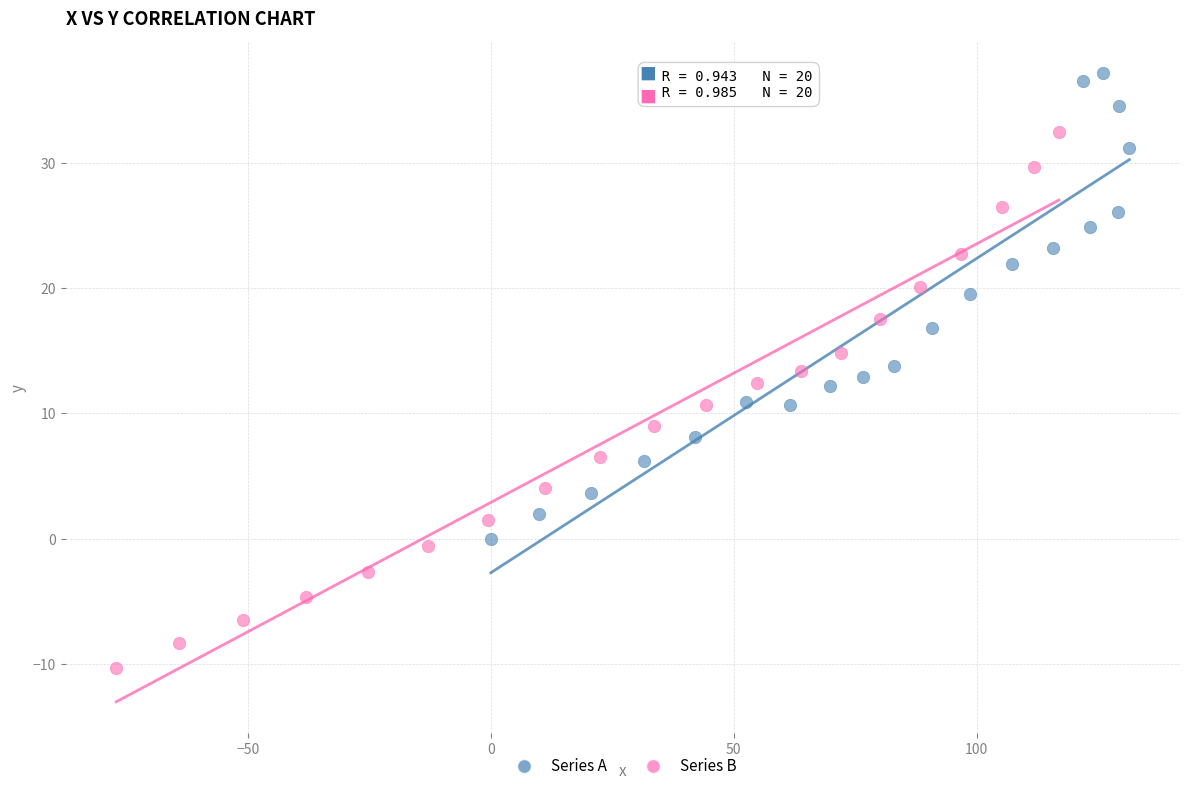

Which series has the largest Y range (max minus min)?

Series B